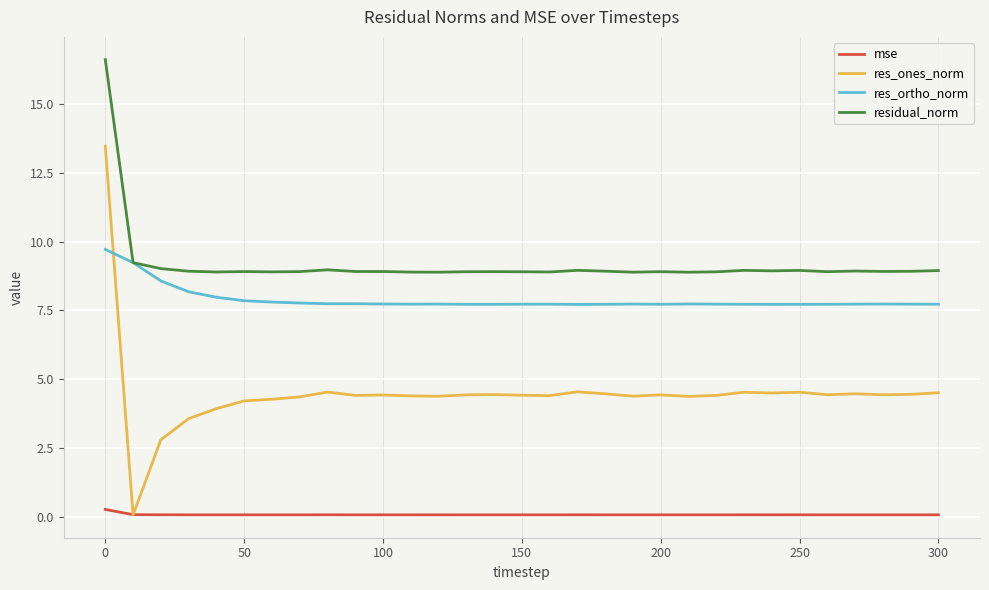

True or false: mse and residual_norm intersect in this chart.

False